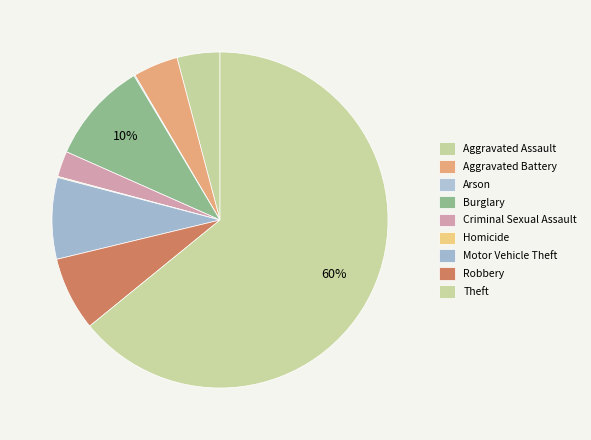

To the nearest percent, what is the combined percentage of Homicide and Aggravated Assault?

4%